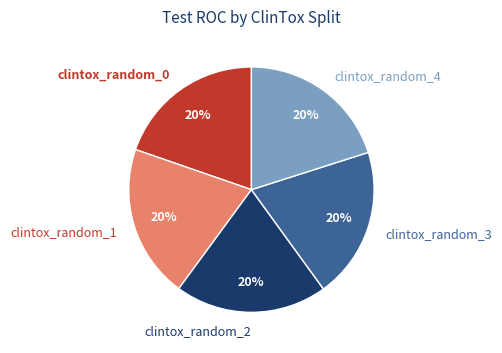

Does clintox_random_3 account for over 50% of the chart?

No